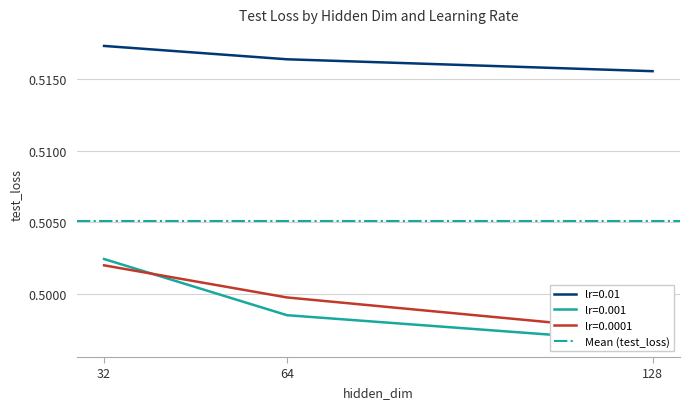

True or false: lr=0.001 and lr=0.0001 intersect in this chart.

True